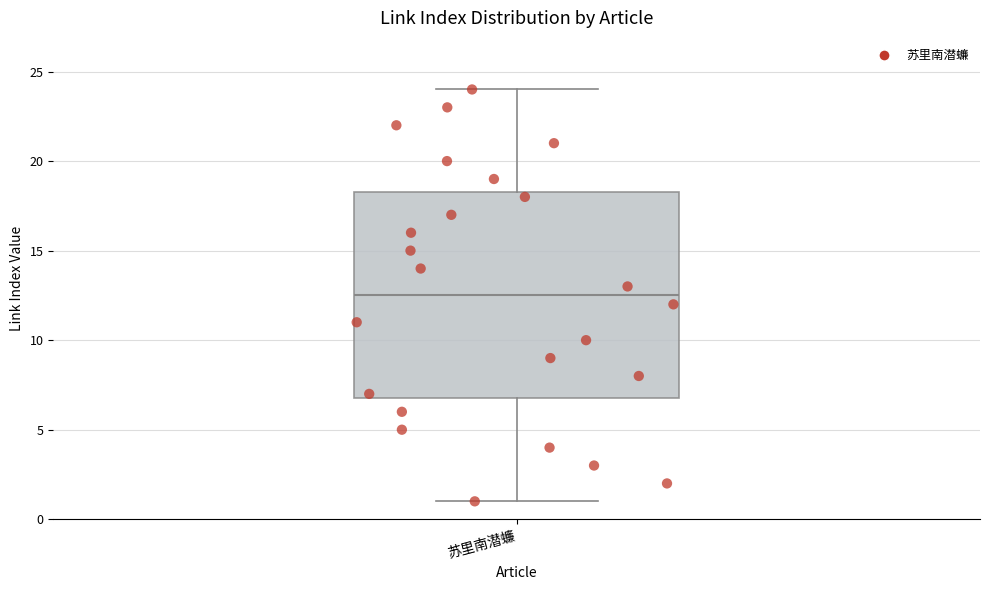

Where does the lower whisker of the box for 苏里南潜蠊 end on the y-axis? The values are not printed on the chart, so give them approximately, as read against the axis.

1.0